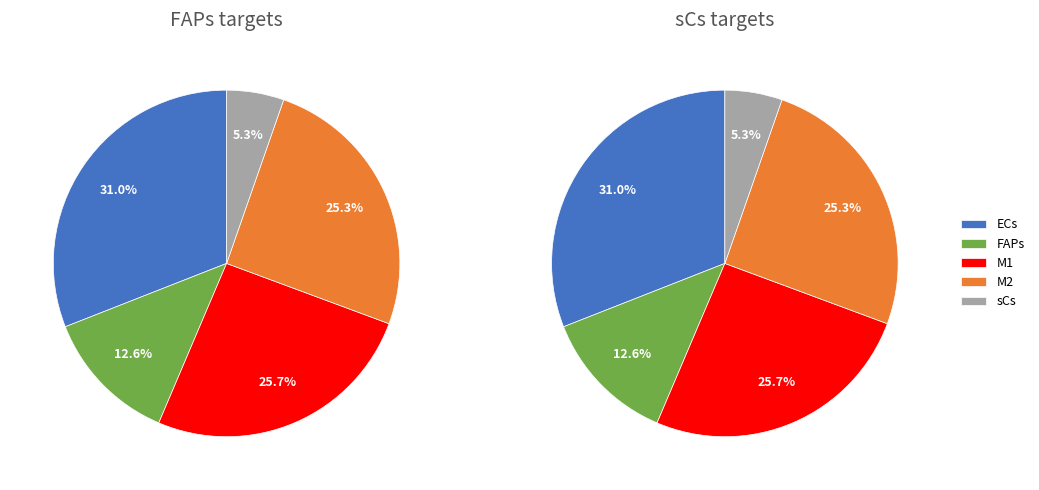

True or false: M1 accounts for 26% of the total.

True